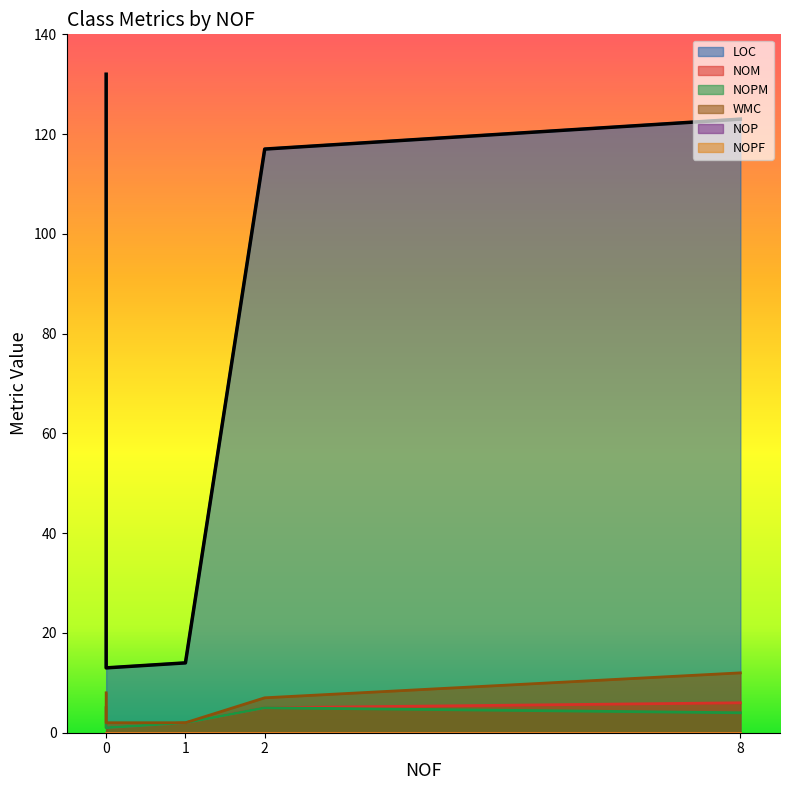

The value of WMC at CommonTests is 4. True or false?

False